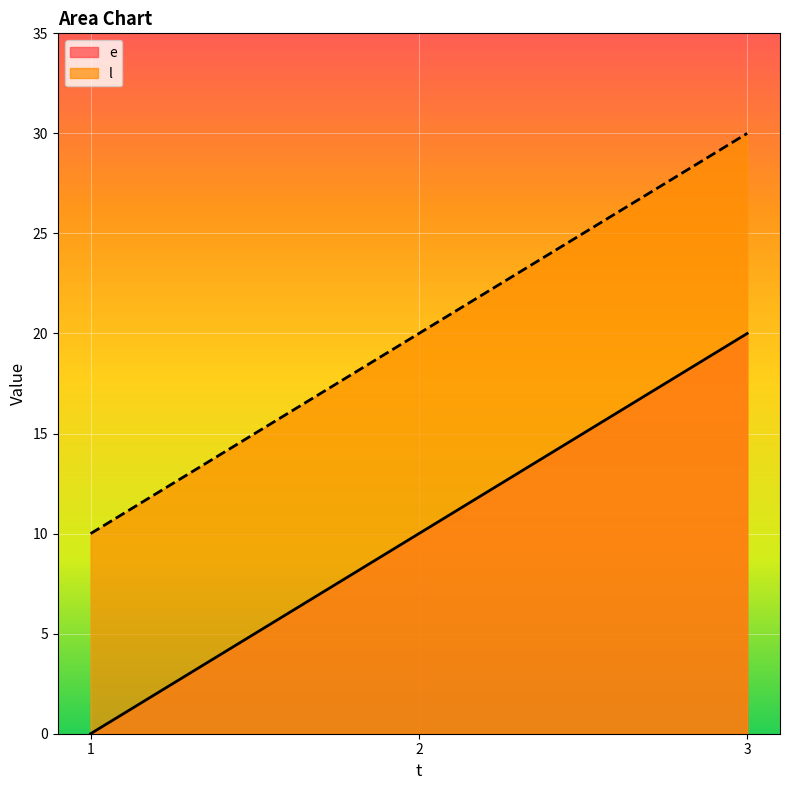

What are all the series names shown in the legend?

e, l